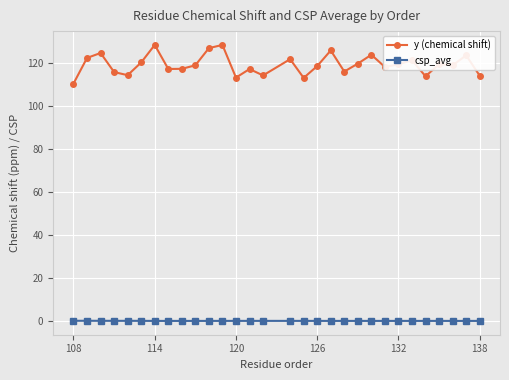

List the series in order of their overall mean, highest first.

y (chemical shift), csp_avg